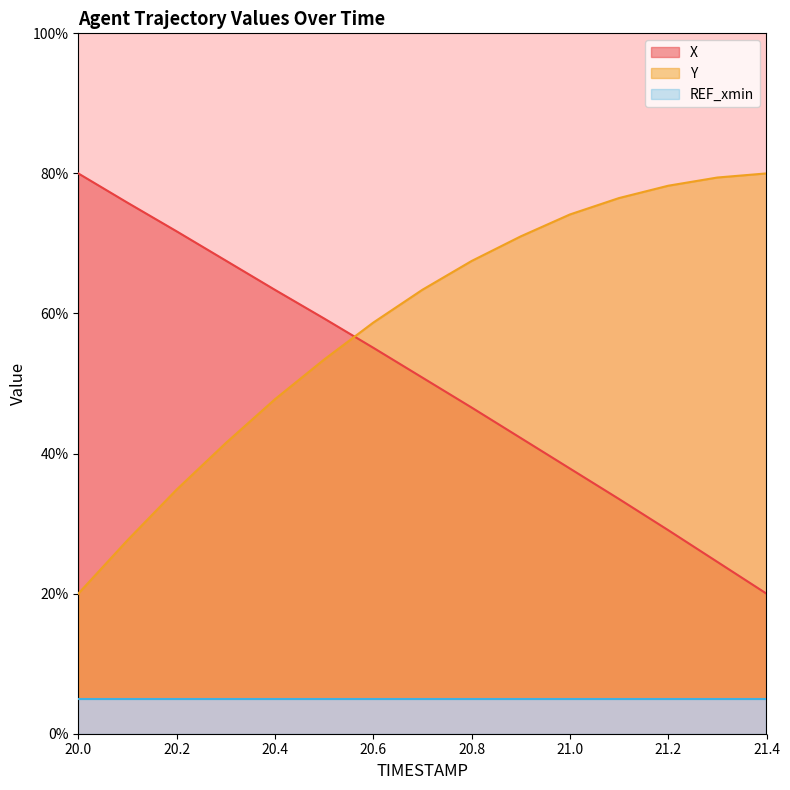

The X series shows 13.4 at 21.3. True or false?

False